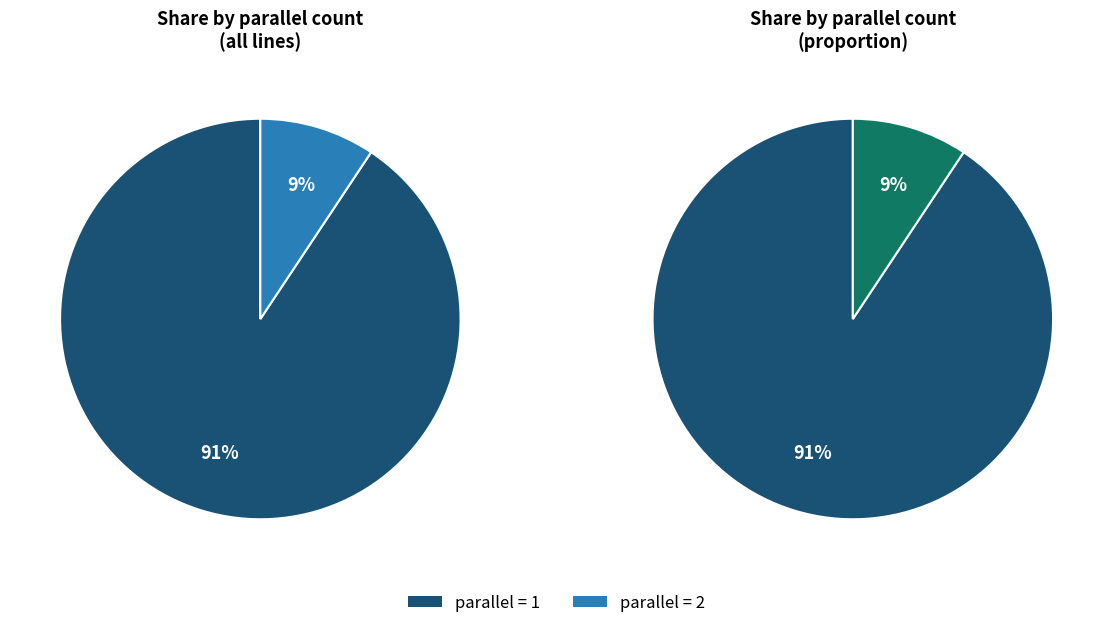

To the nearest percent, what is the combined percentage of parallel=1 and parallel=2?

100%